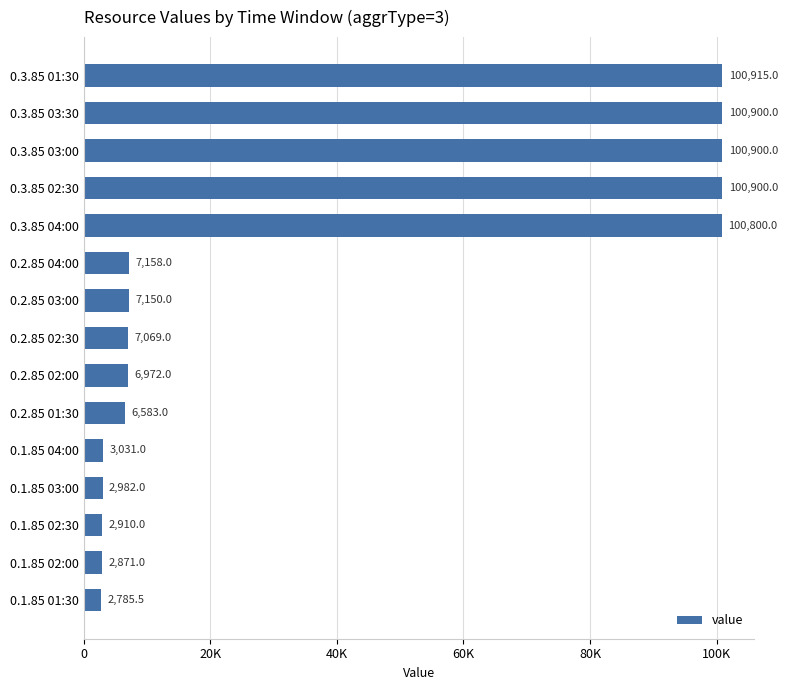

Are the bars horizontal?

Yes